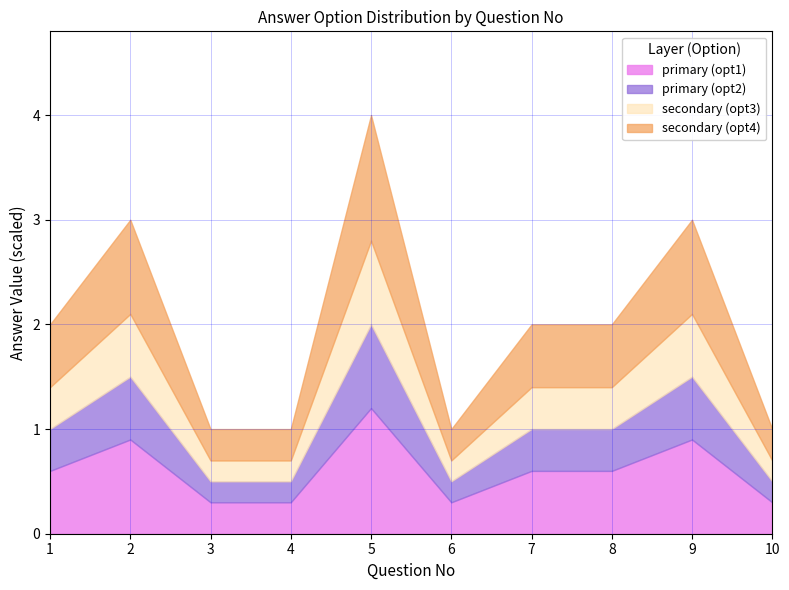

How many values exceed 2?

3